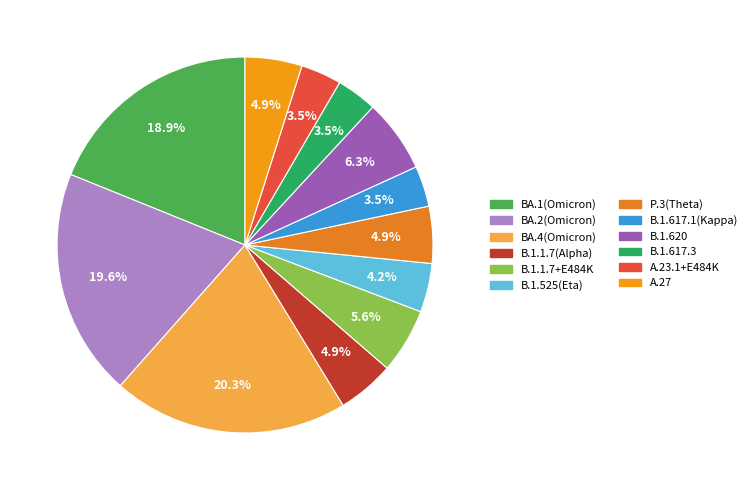

What is the change in value from BA.2(Omicron) to A.23.1+E484K?

-23